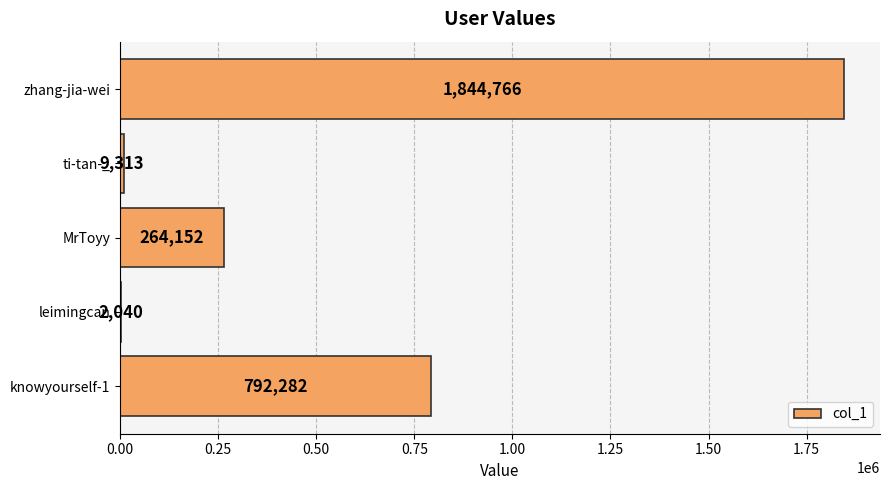

Reading top to bottom, transcribe all the data shown in this chart.

zhang-jia-wei=1844766	ti-tan-_=9313	MrToyy=264152	leimingcan=2040	knowyourself-1=792282